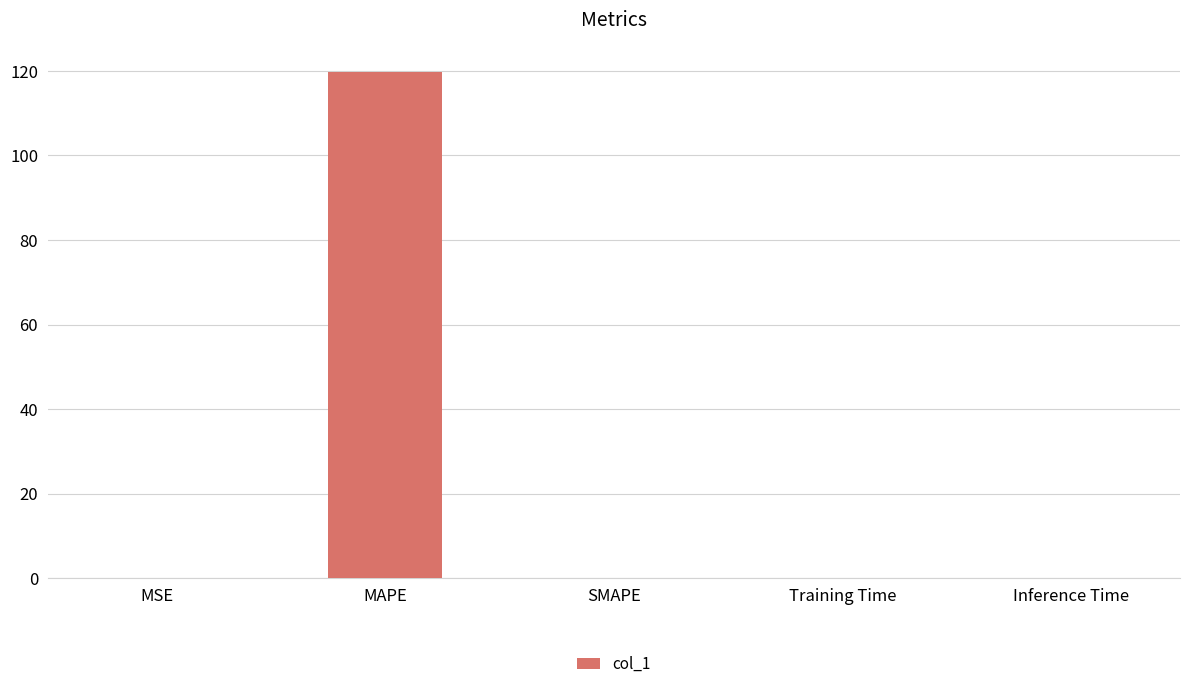

What is the greatest value displayed?

119.7